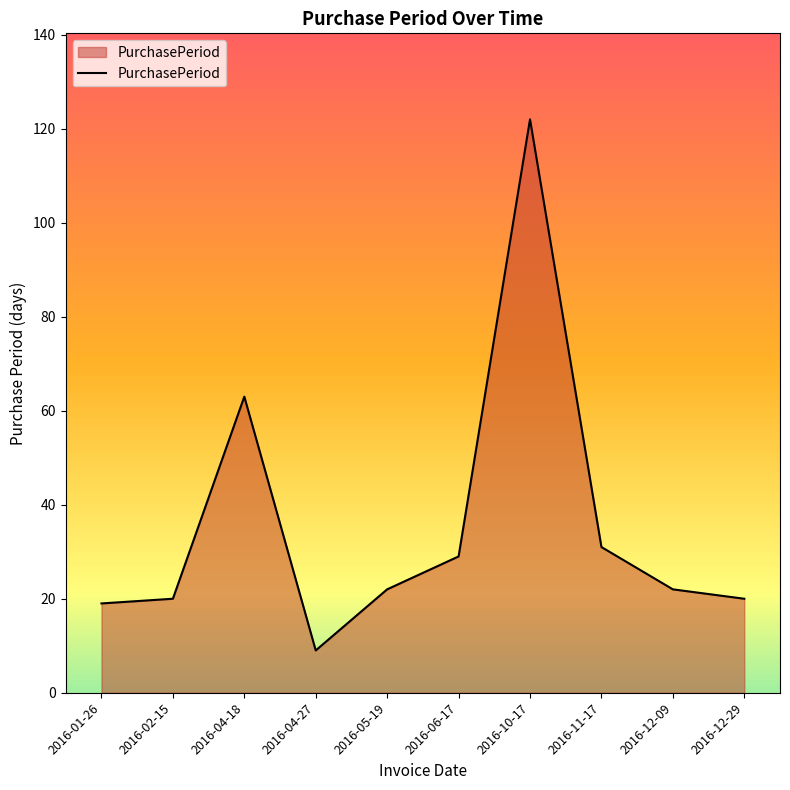

What is the difference between the maximum and minimum values?

113